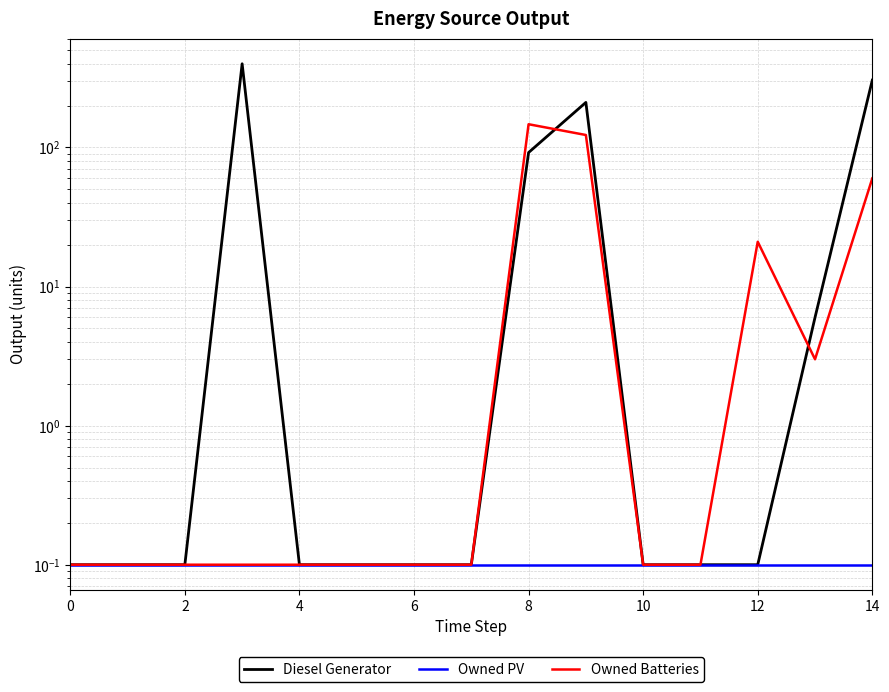

How many intersections are there between Diesel Generator and Owned Batteries?

2